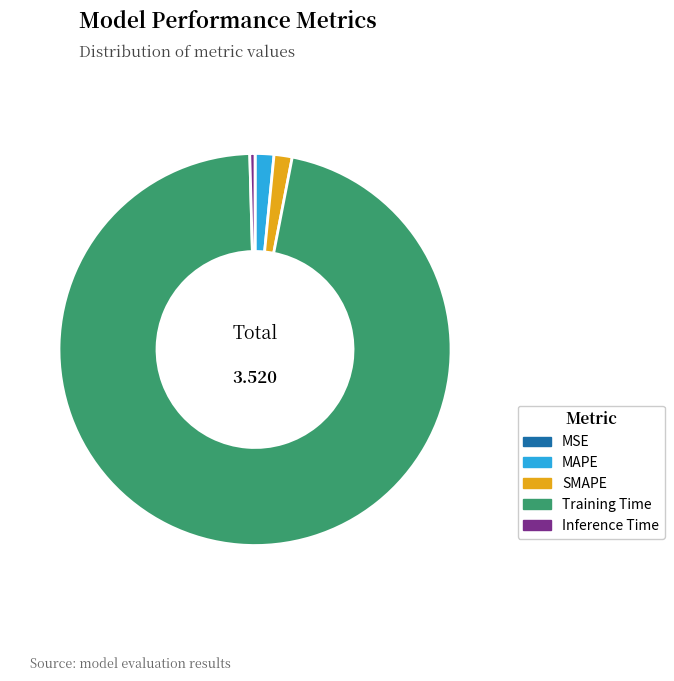

Which category has the biggest portion of the pie?

Training Time